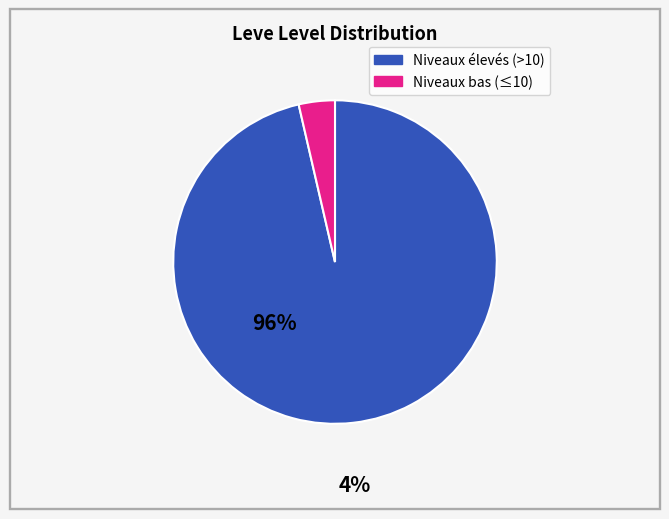

Is there any slice that represents more than half of the pie?

Yes